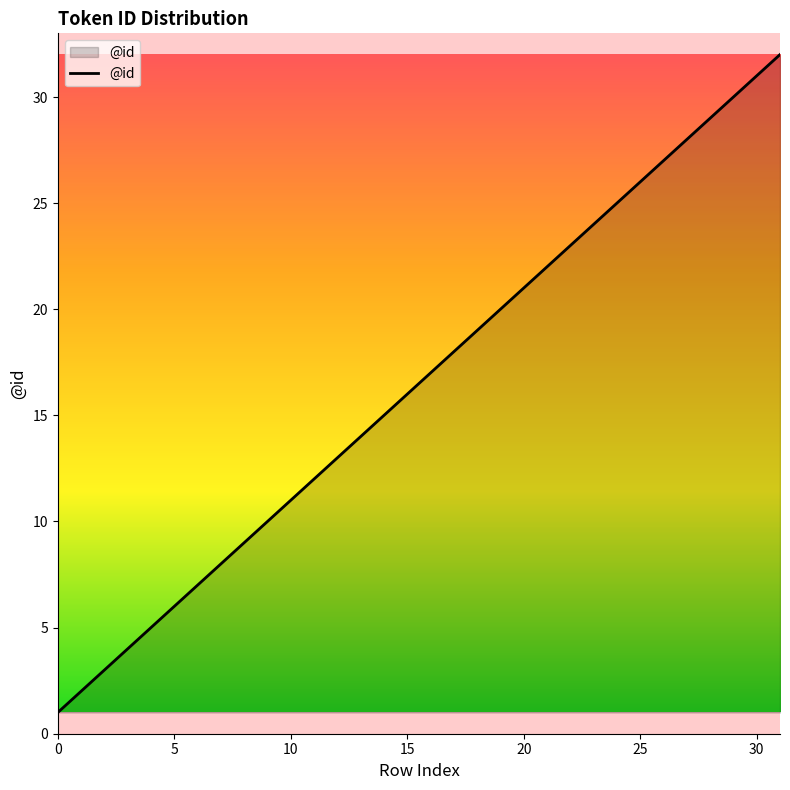

What is the maximum value shown in the chart?

32